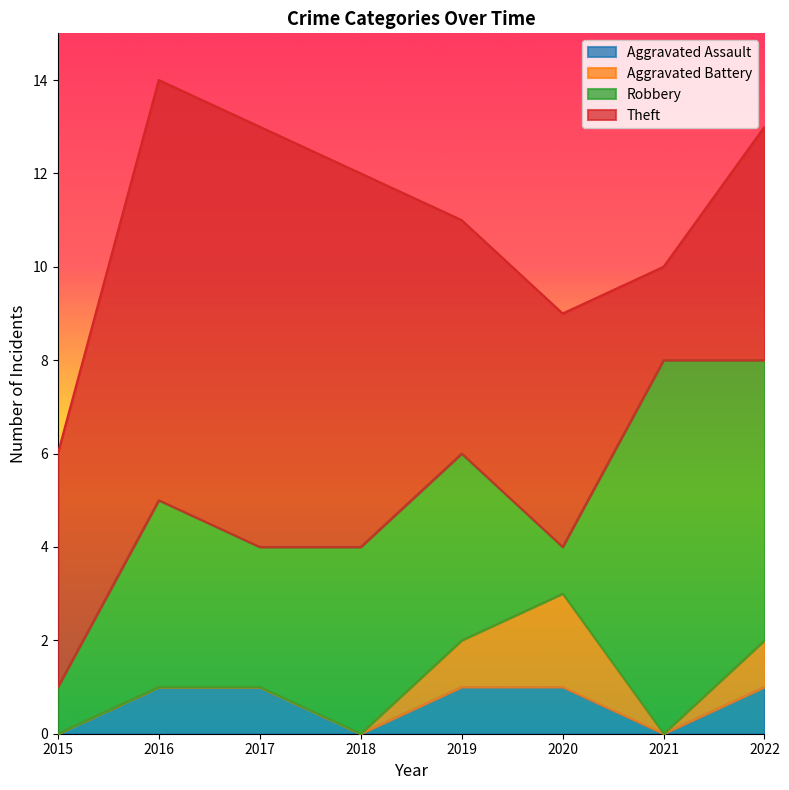

Does the chart display data point markers on the line(s)?

No